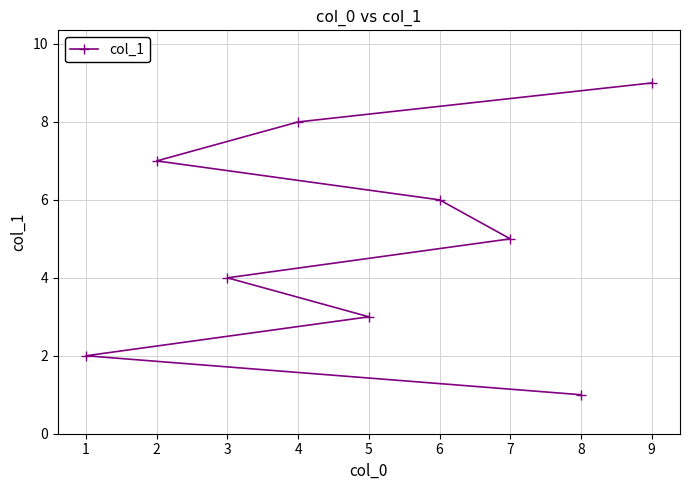

What is the ratio of the value at 7 to the value at 5?

1.7